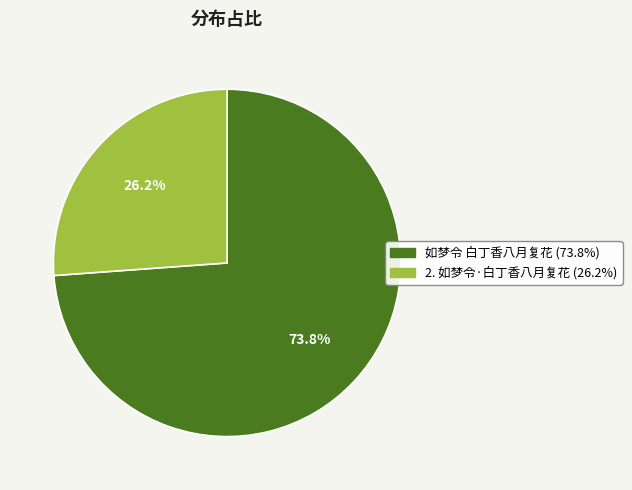

Count the number of slices in the pie.

2